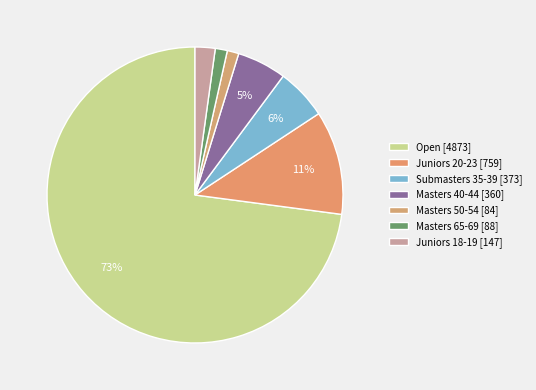

The Masters 50-54 slice represents 1% of the pie. True or false?

True